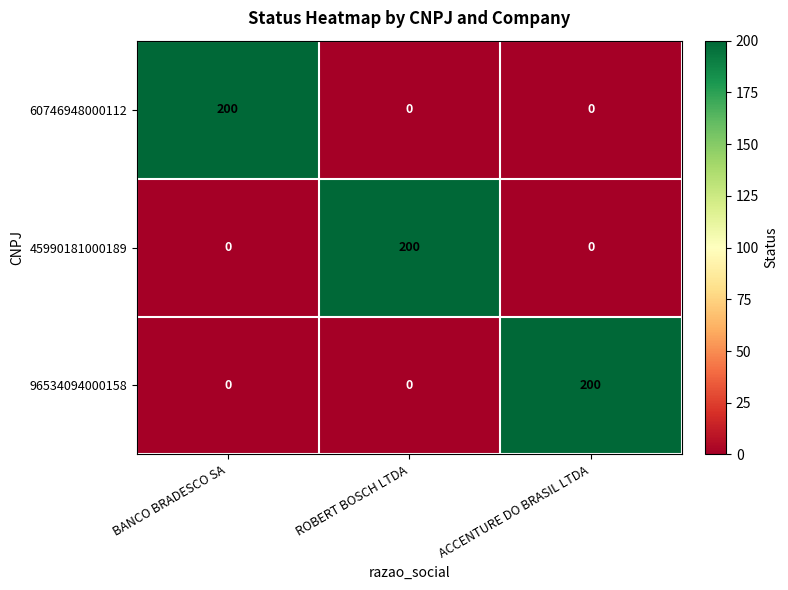

What is the total value across all series at ACCENTURE DO BRASIL LTDA?

200